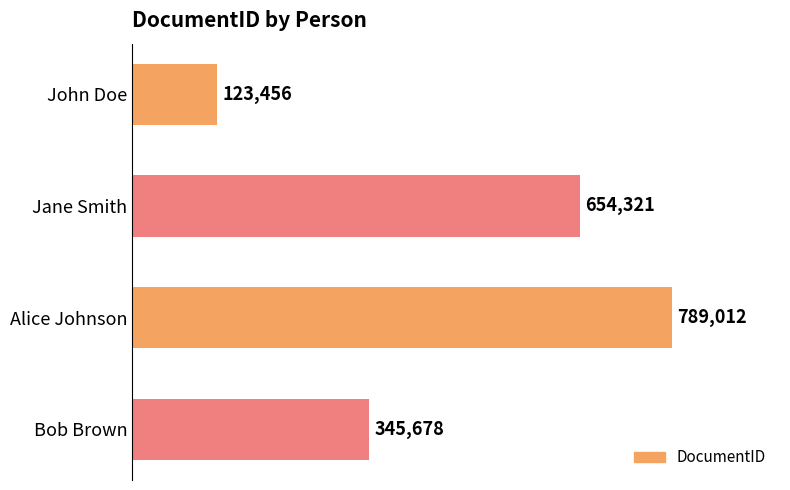

Count the number of data series in this chart.

1